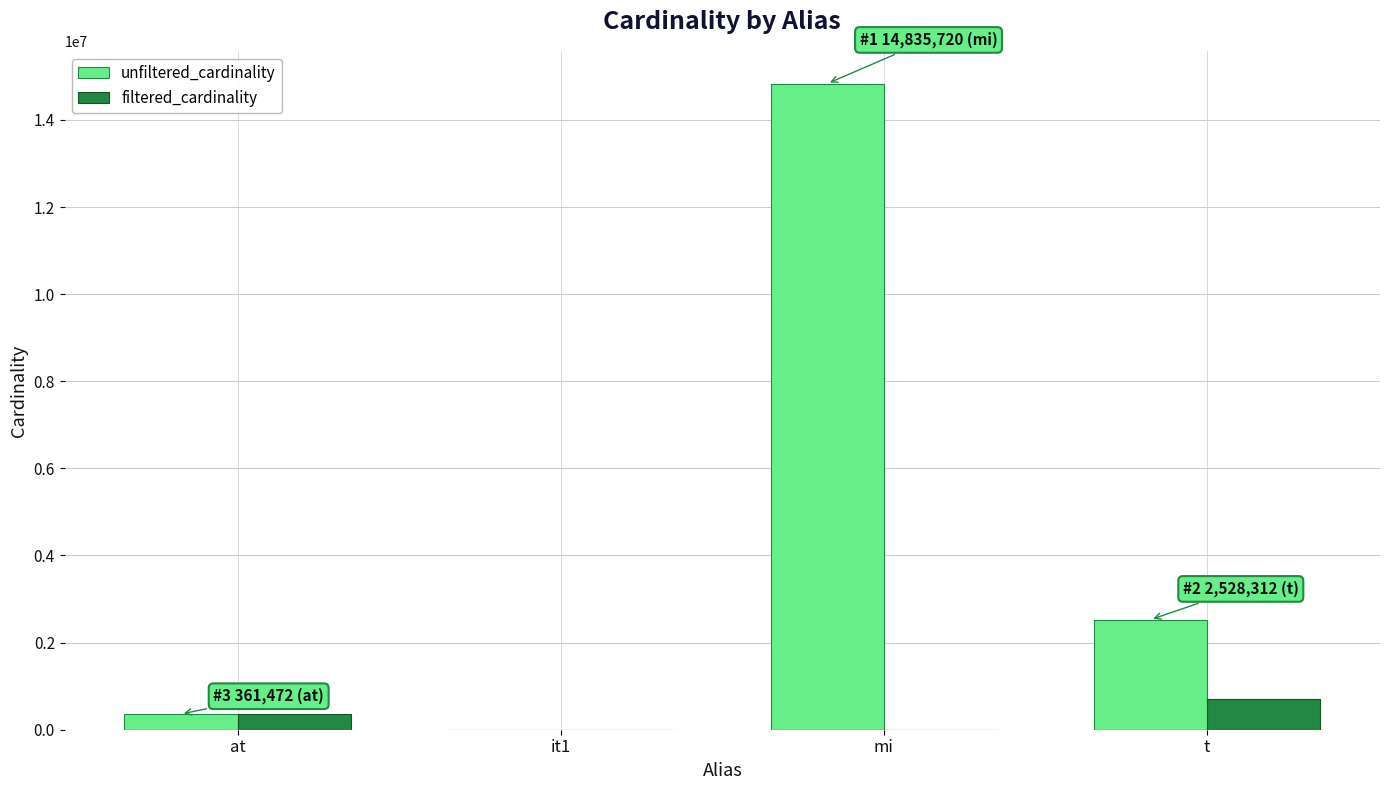

Which series has the largest total across all categories?

unfiltered_cardinality